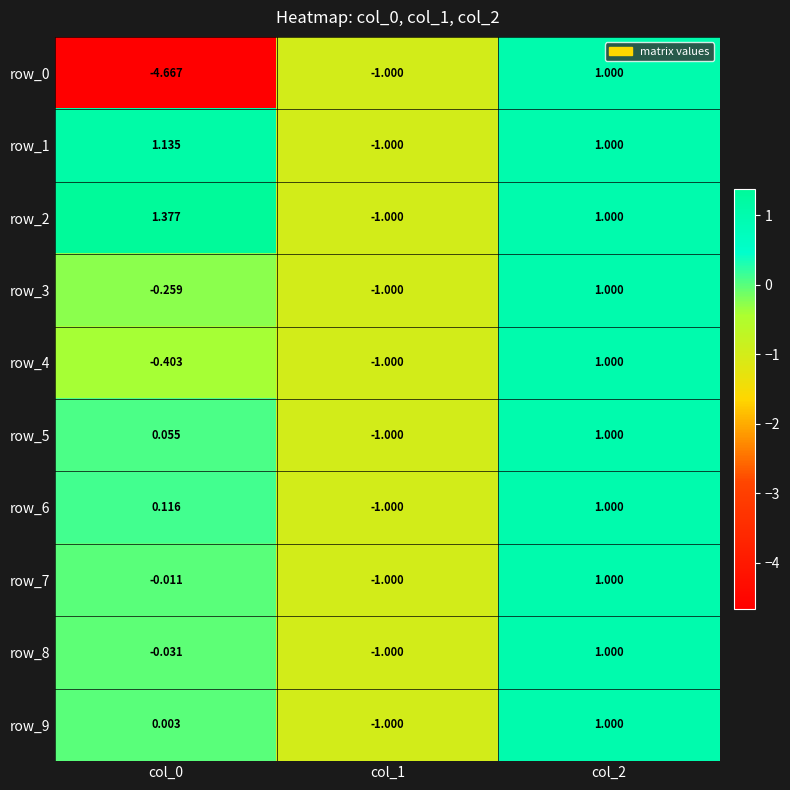

How many values in the row_9 series exceed 0?

2